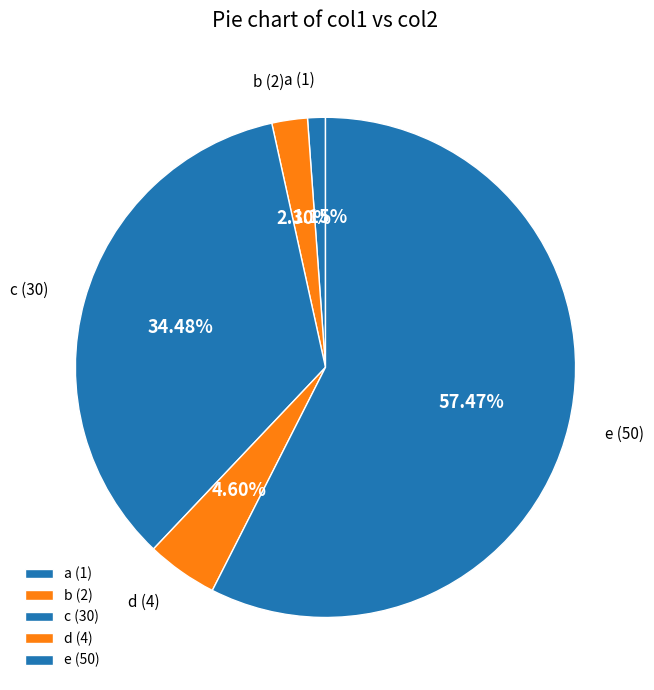

To the nearest percent, what percentage of the pie is a?

1%